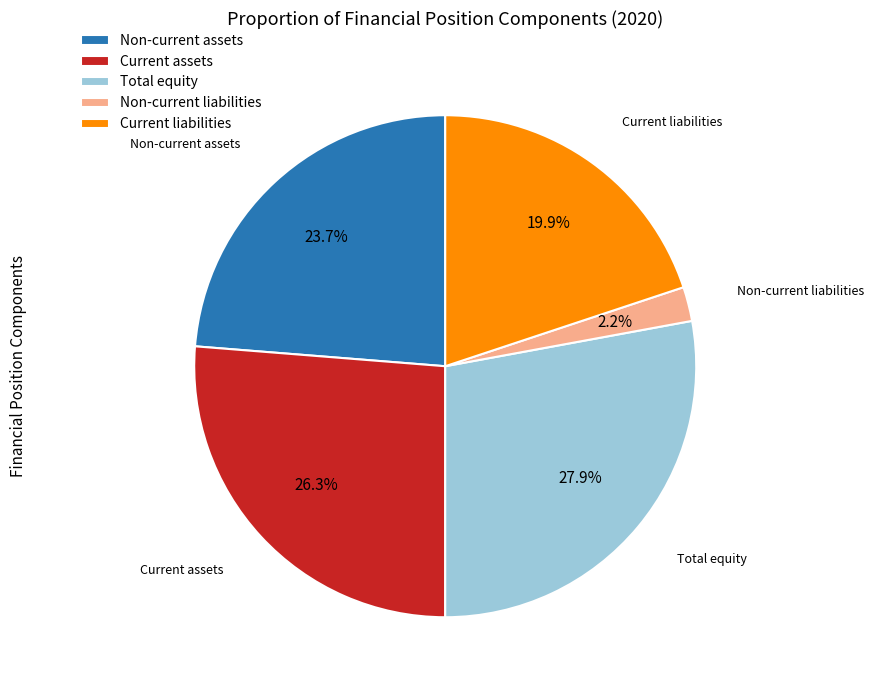

Does Current assets account for over 50% of the chart?

No